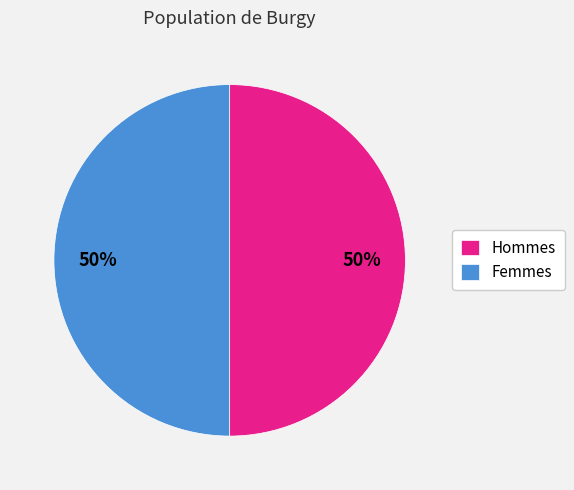

Approximately how many times larger is the value at Hommes compared to Femmes?

1.0